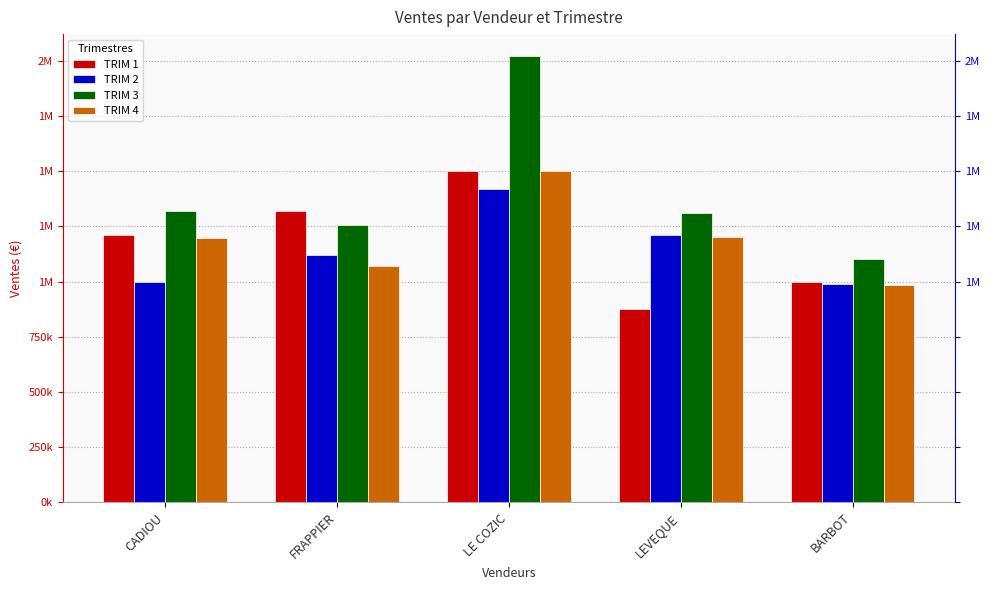

Is the value of TRIM 2 at BARBOT greater than the value of TRIM 3 at LE COZIC?

No